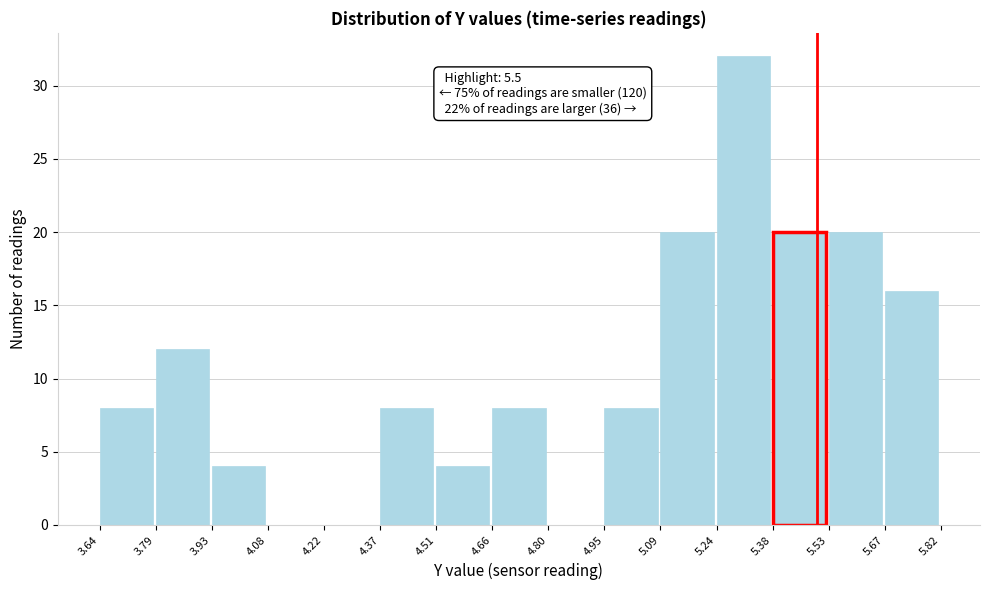

Over which range of the x-axis is the bar tallest?

5.24 to 5.38